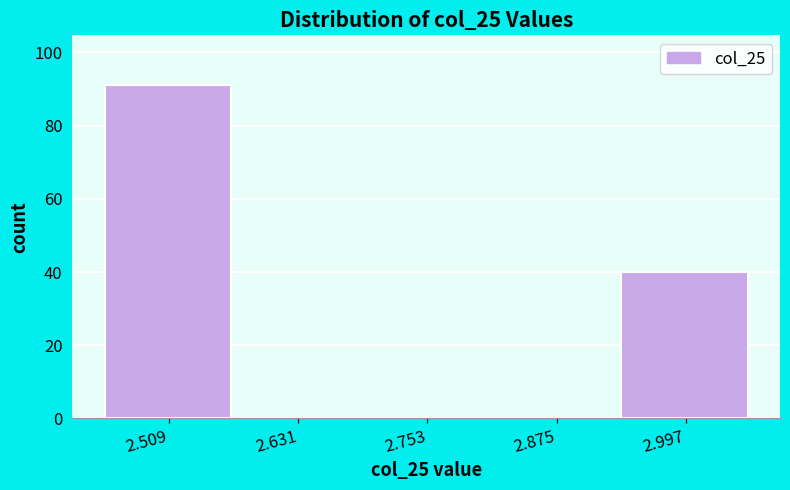

Reading left to right, transcribe this chart: for each bar, give the range it covers on the x-axis and its height. Neither the bar edges nor the heights are printed on the chart, so give them approximately, as read against the axes.

2.44 to 2.58: 92
2.58 to 2.70: 0
2.70 to 2.82: 0
2.82 to 2.94: 0
2.94 to 3.06: 40